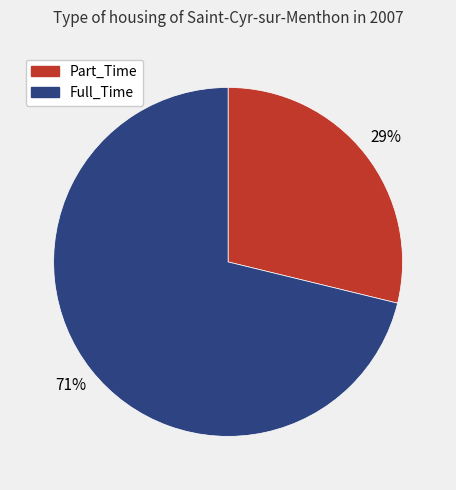

To the nearest percent, what portion does Full_Time represent?

71%